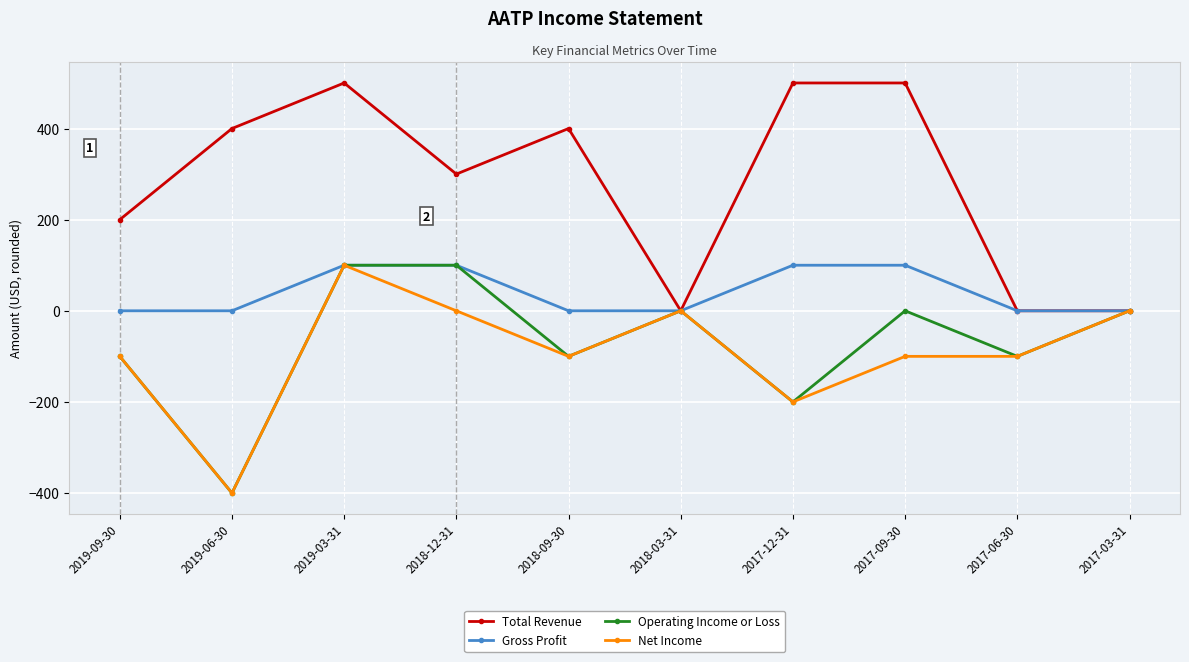

The Gross Profit series shows 100 at 2018-12-31. True or false?

True